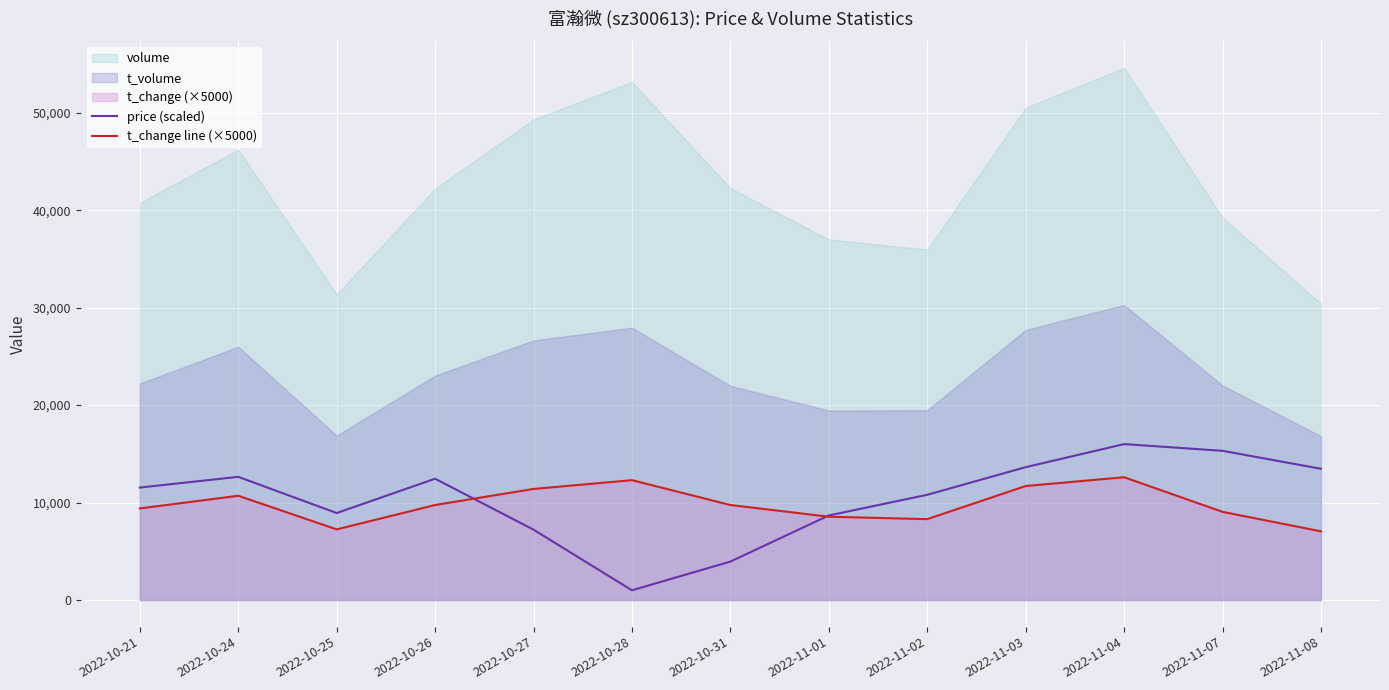

The value of price (scaled) at 2022-11-08 is 13467.9. True or false?

True